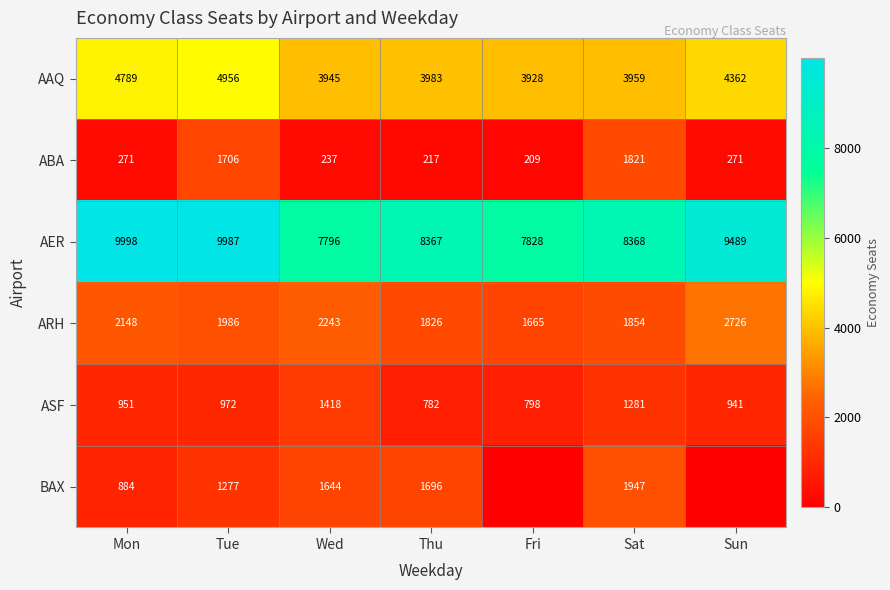

Is the value of ASF at Fri greater than the value of ARH at Sun?

No